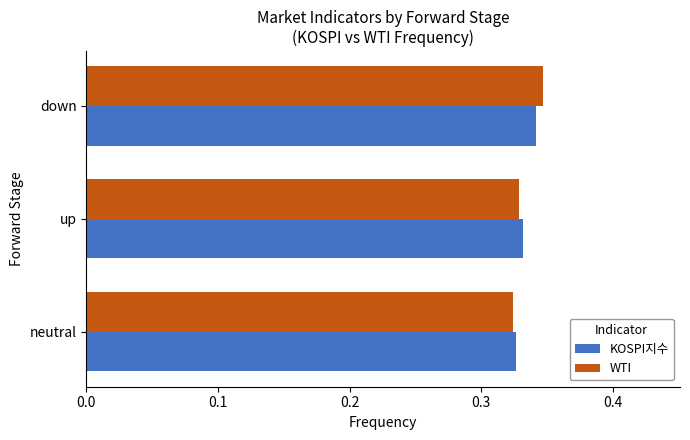

Which category has the highest value across all series?

down